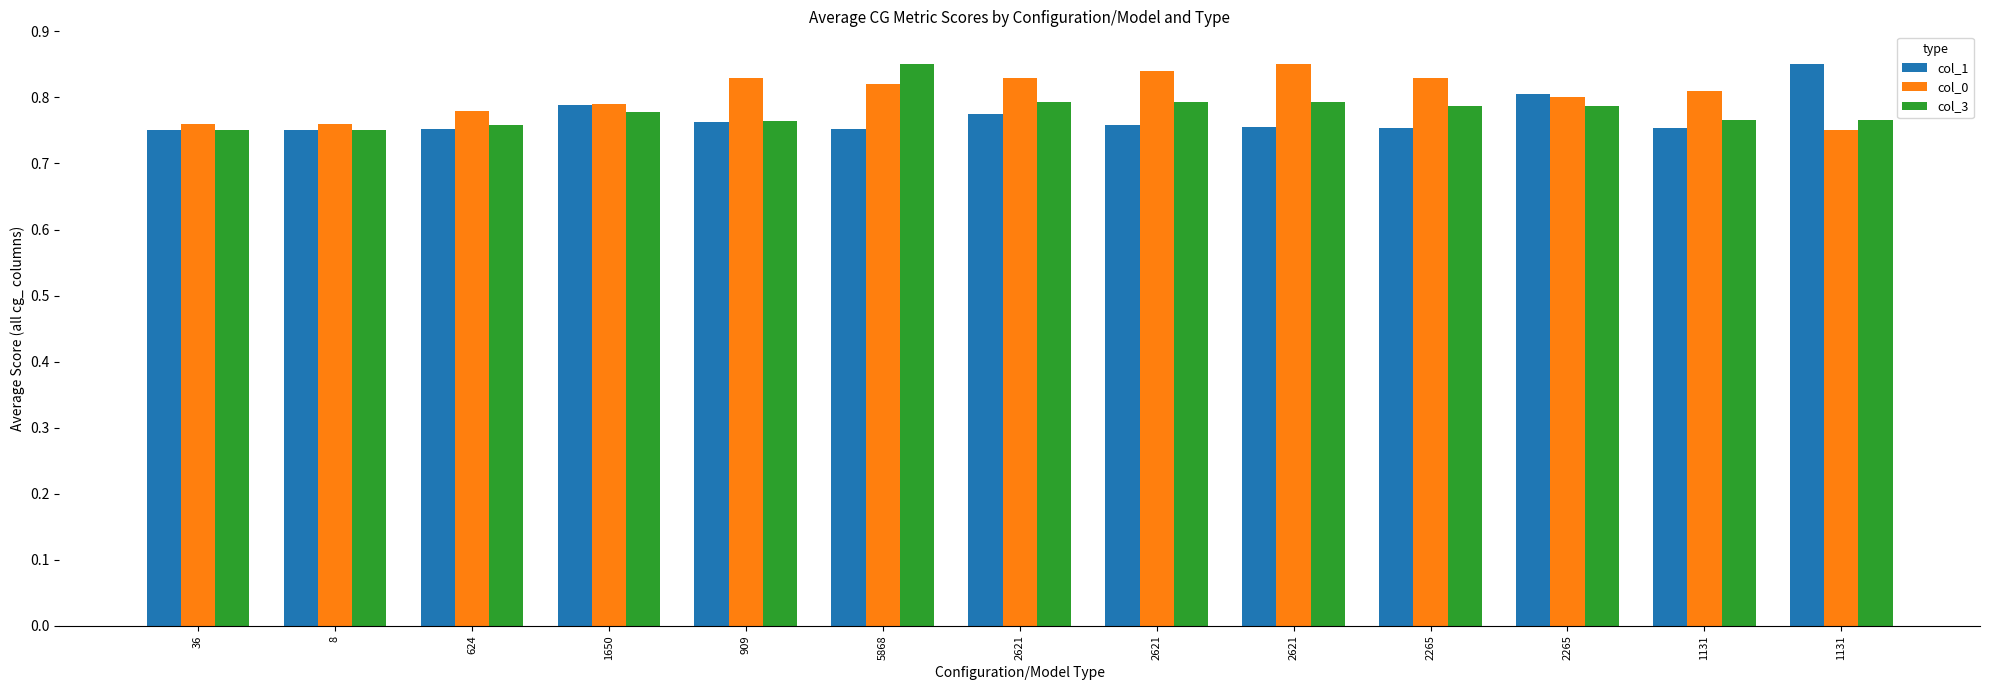

Count the number of data series in this chart.

3